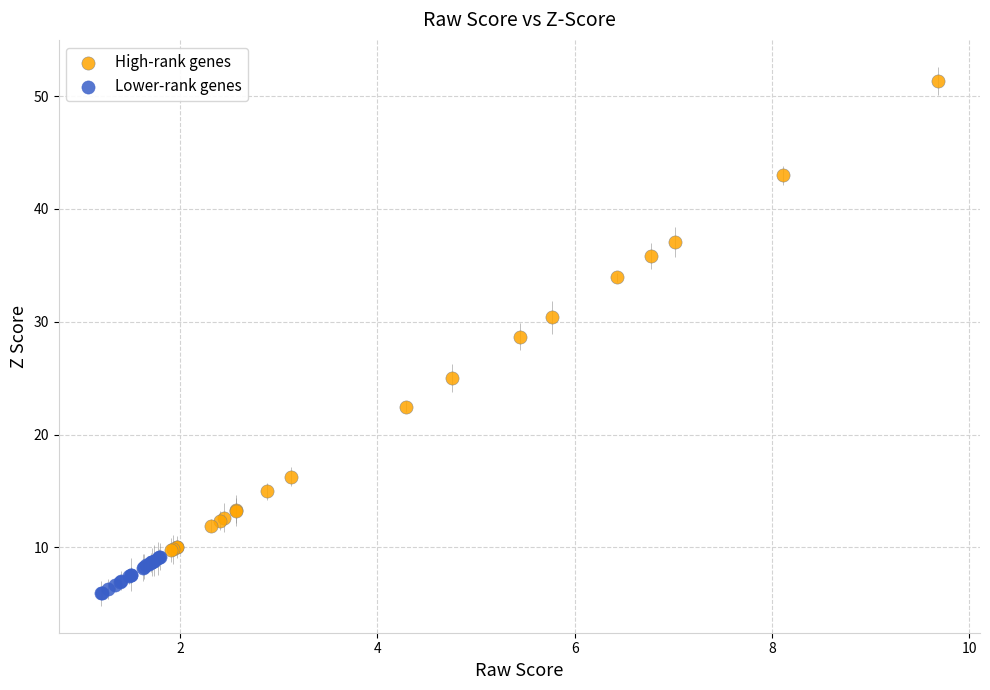

Which series has the largest Y range (max minus min)?

High-rank genes